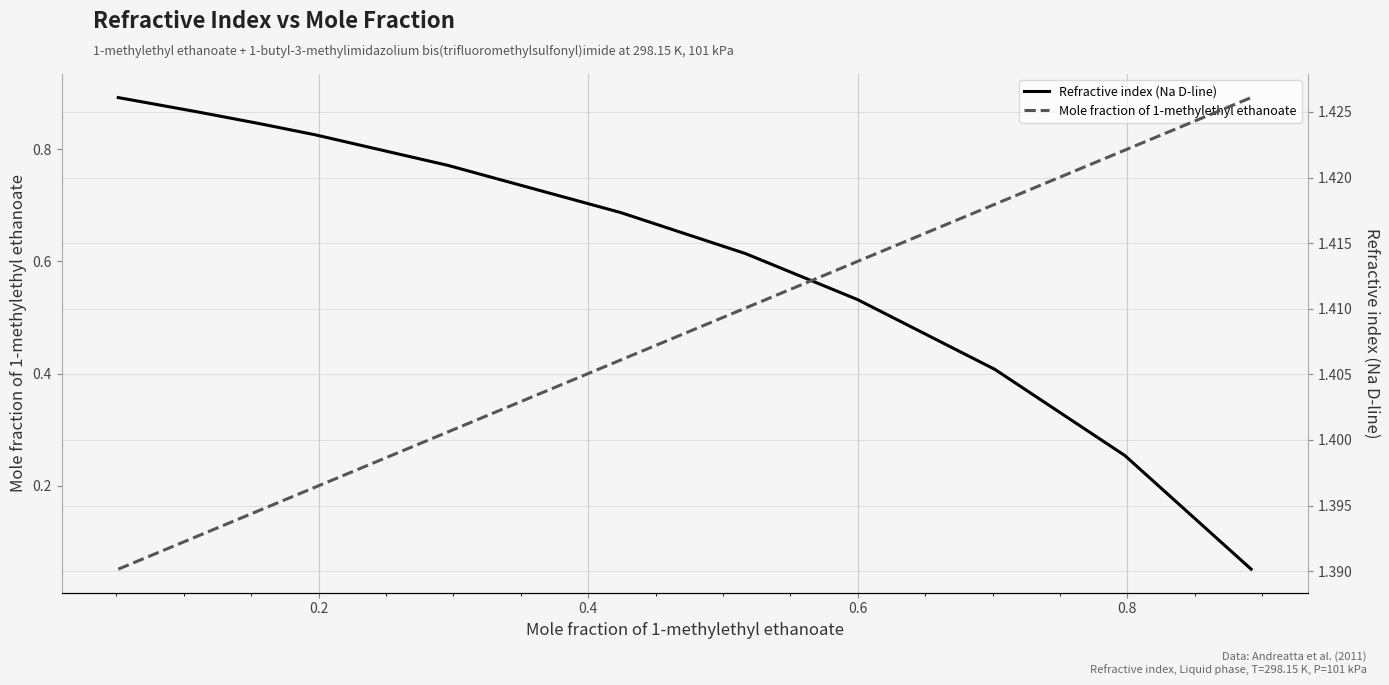

What is the highest value of the Mole fraction of 1-methylethyl ethanoate series?

0.9